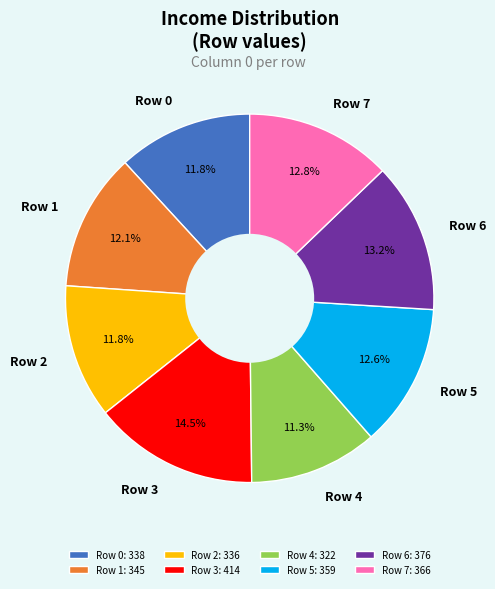

Approximately how many times larger is the value at Row 0 compared to Row 3?

0.8